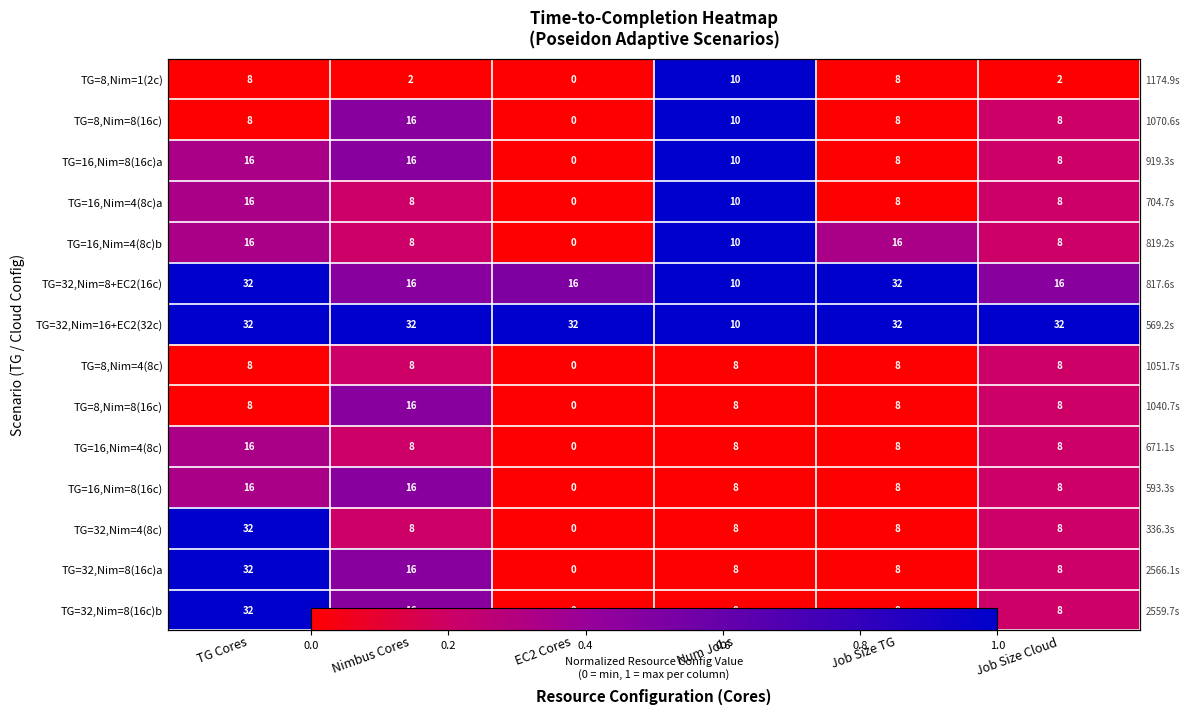

At how many categories does at least one series exceed 0?

6